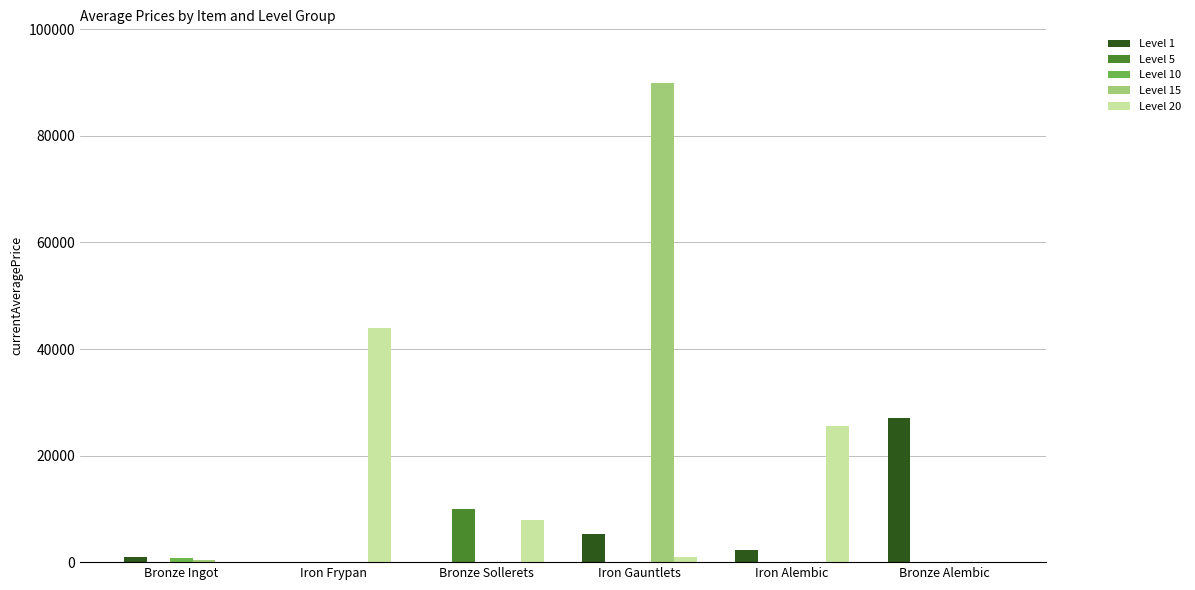

How many groups of bars are there?

6